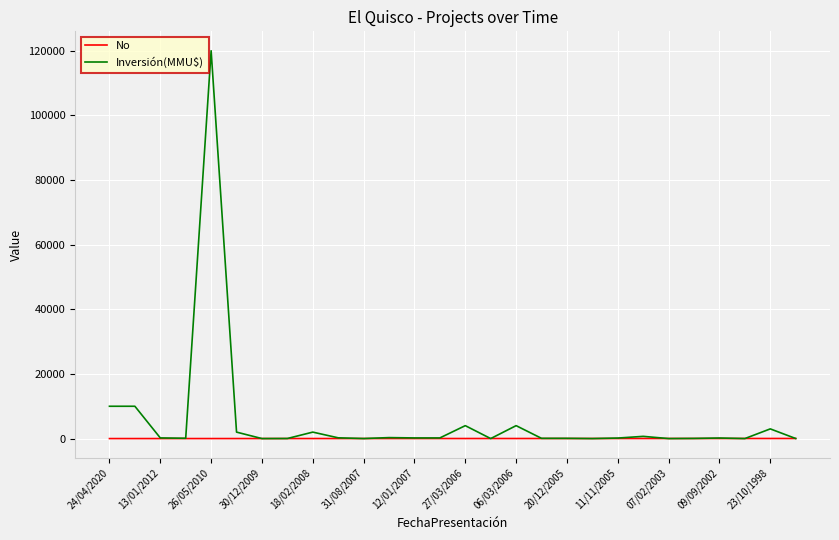

List the series in order of their overall mean, highest first.

Inversión(MMU$), No